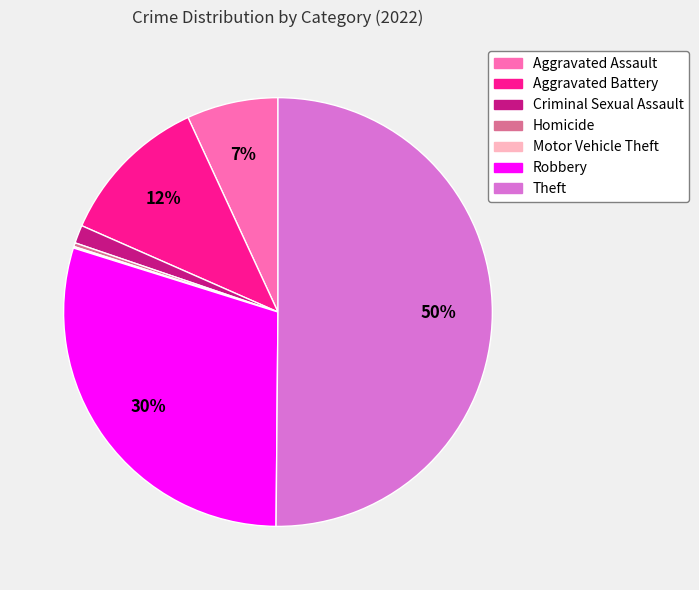

Is the sum of Robbery and Aggravated Battery greater than half?

No